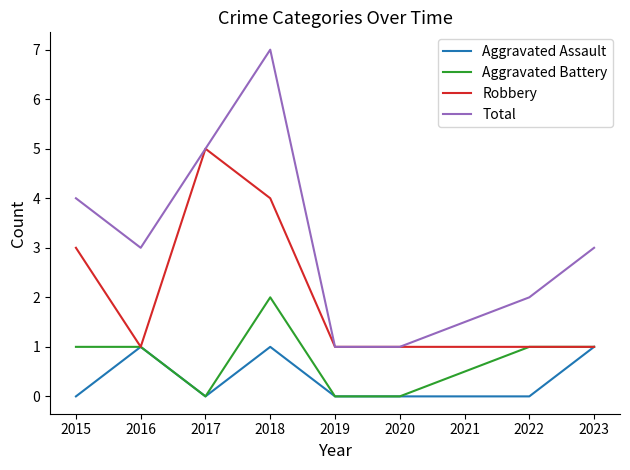

The Aggravated Battery series shows -1 at 2018. True or false?

False